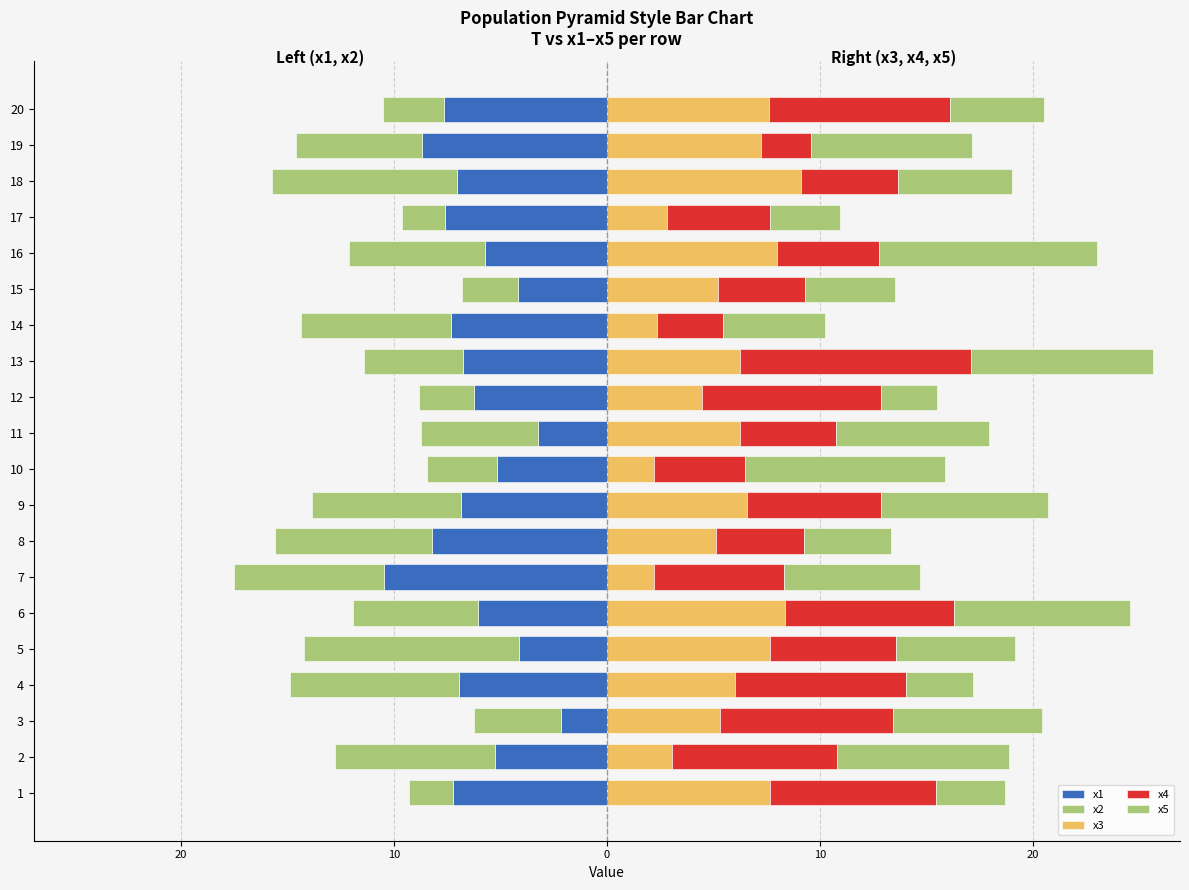

How many values in the x4 series exceed 6?

10